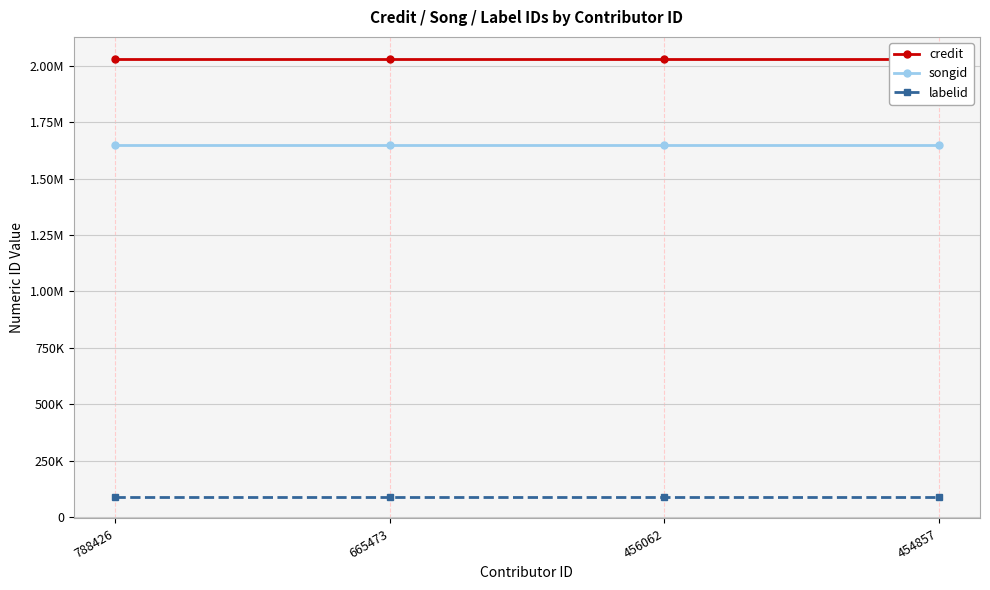

Is this an area chart (filled region under the line)?

No